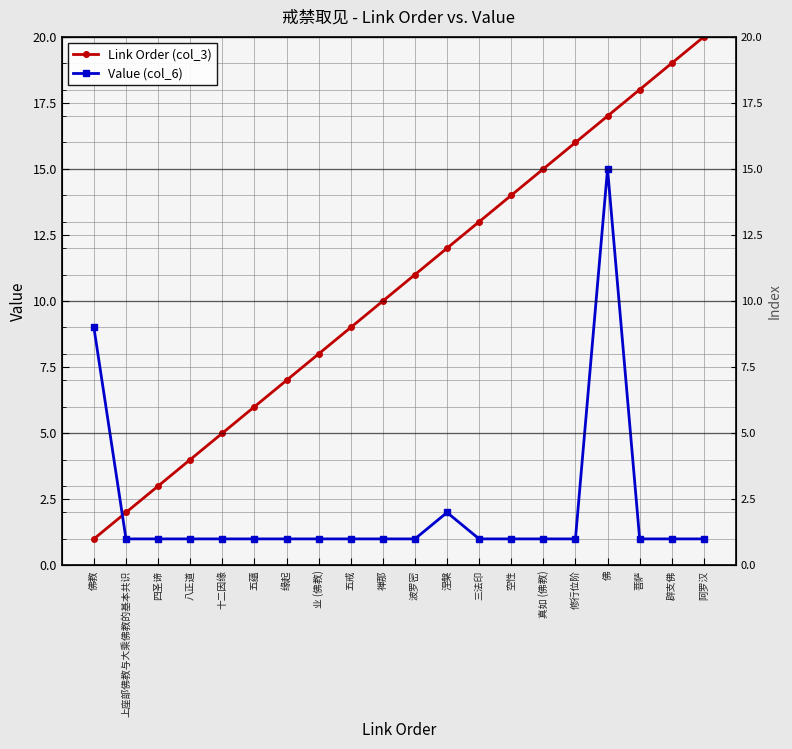

Reading right to left, what are all the values shown in this chart?

Link Order (col_3): 阿罗汉=20	辟支佛=19	菩萨=18	佛=17	修行位阶=16	真如 (佛教)=15	空性=14	三法印=13	涅槃=12	波罗密=11	禅那=10	五戒=9	业 (佛教)=8	缘起=7	五蕴=6	十二因缘=5	八正道=4	四圣谛=3	上座部佛教与大乘佛教的基本共识=2	佛教=1
Value (col_6): 阿罗汉=1	辟支佛=1	菩萨=1	佛=15	修行位阶=1	真如 (佛教)=1	空性=1	三法印=1	涅槃=2	波罗密=1	禅那=1	五戒=1	业 (佛教)=1	缘起=1	五蕴=1	十二因缘=1	八正道=1	四圣谛=1	上座部佛教与大乘佛教的基本共识=1	佛教=9